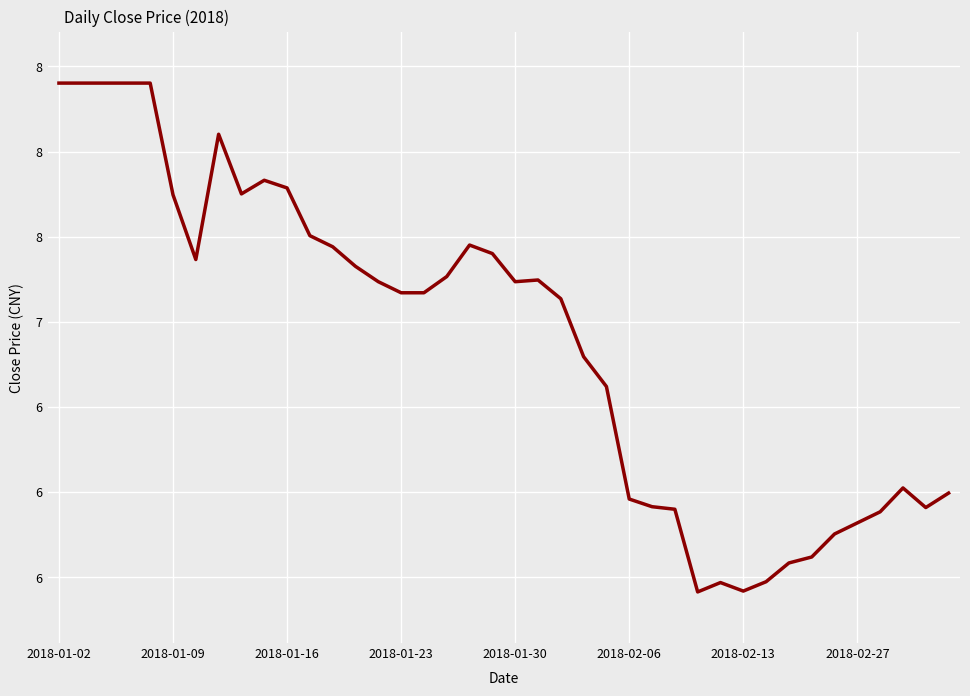

How many interior local valleys (lower than both neighbors) does the data have?

6